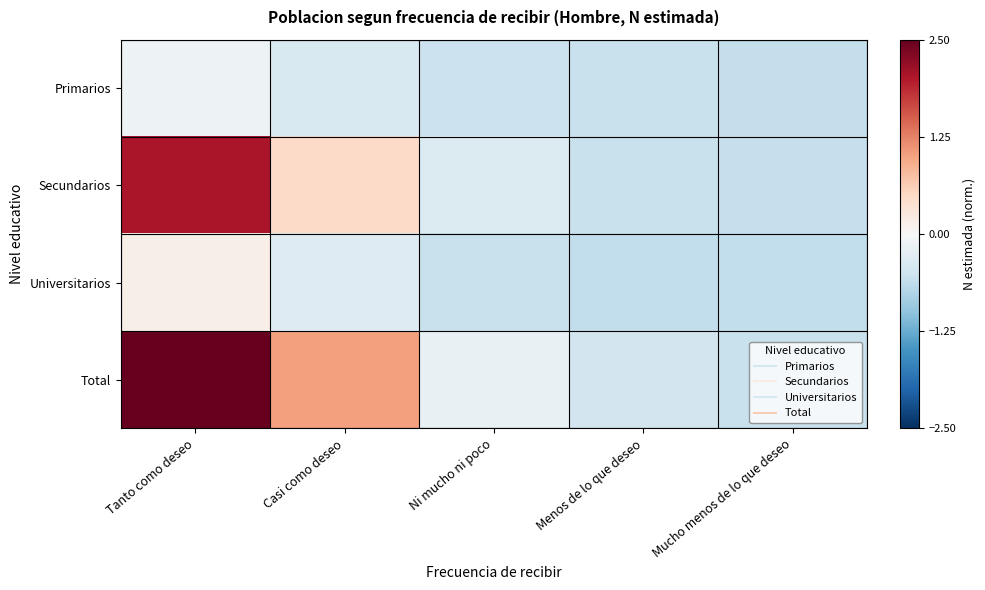

Reading right to left, what are all the values shown in this chart?

Primarios: Mucho menos de lo que deseo=-0.6	Menos de lo que deseo=-0.6	Ni mucho ni poco=-0.5	Casi como deseo=-0.4	Tanto como deseo=-0.1
Secundarios: Mucho menos de lo que deseo=-0.6	Menos de lo que deseo=-0.5	Ni mucho ni poco=-0.3	Casi como deseo=0.5	Tanto como deseo=2.0
Universitarios: Mucho menos de lo que deseo=-0.6	Menos de lo que deseo=-0.6	Ni mucho ni poco=-0.6	Casi como deseo=-0.3	Tanto como deseo=0.2
Total: Mucho menos de lo que deseo=-0.6	Menos de lo que deseo=-0.5	Ni mucho ni poco=-0.2	Casi como deseo=1.0	Tanto como deseo=3.3